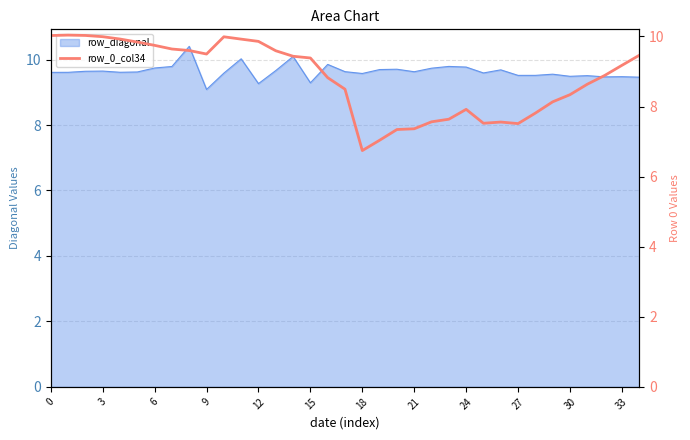

What is the lowest value of the row_diagonal series?

9.1